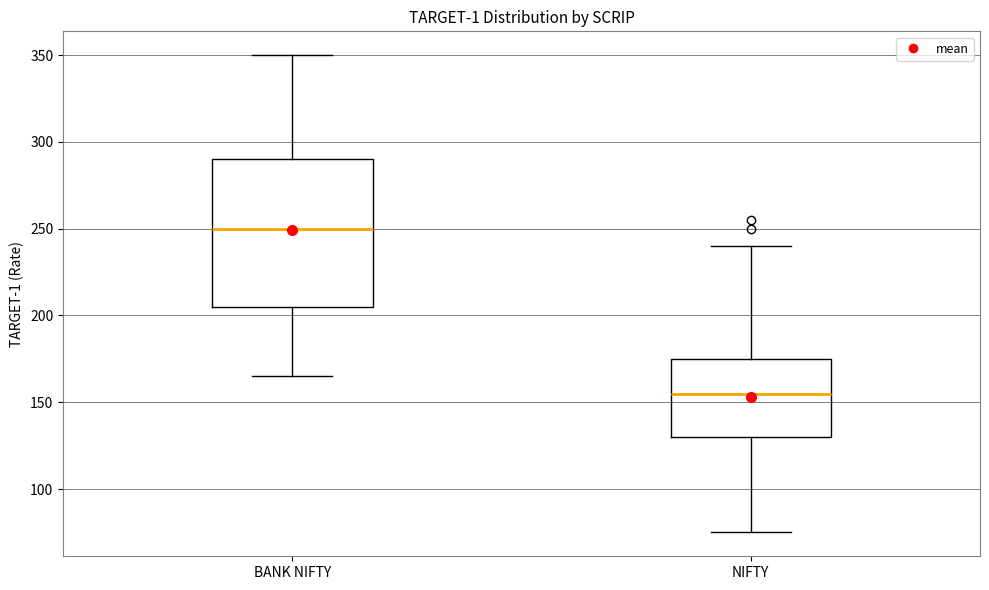

Reading left to right, transcribe this box plot: for each box, give where its median line is, the range the box spans, and where its two whiskers end, as read against the y-axis. The values are not printed on the chart, so give them approximately, as read against the axis.

BANK NIFTY: median 250, box 205 to 290, whiskers 165 to 350
NIFTY: median 155, box 130 to 175, whiskers 75 to 240